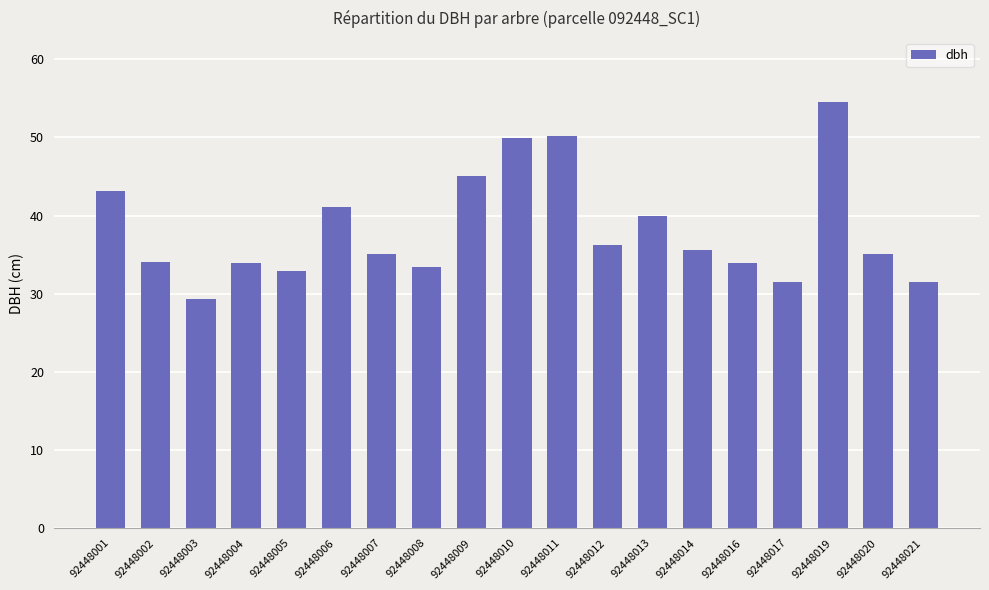

What is the sum of the values at 92448020 and 92448019?

89.7